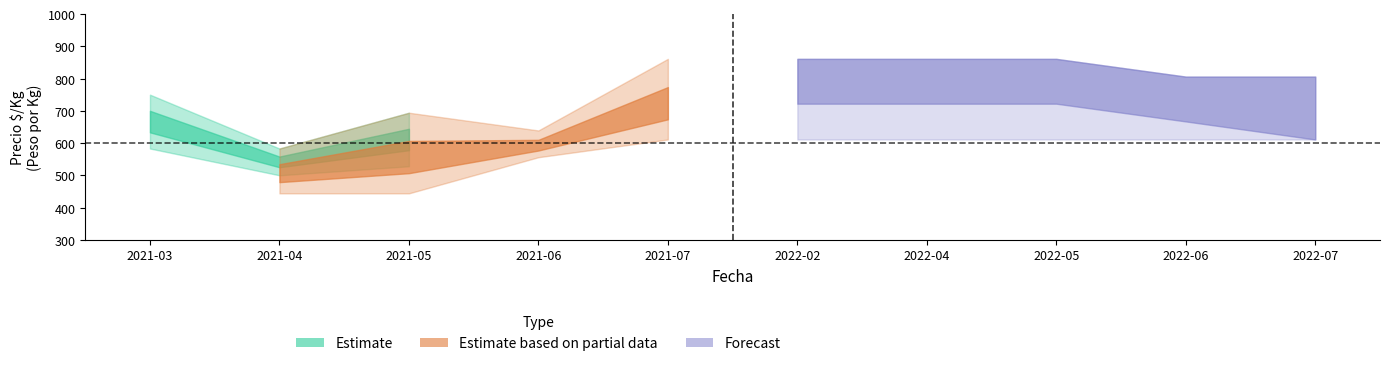

Where does the Segunda_max series first go above 611?

2021-07